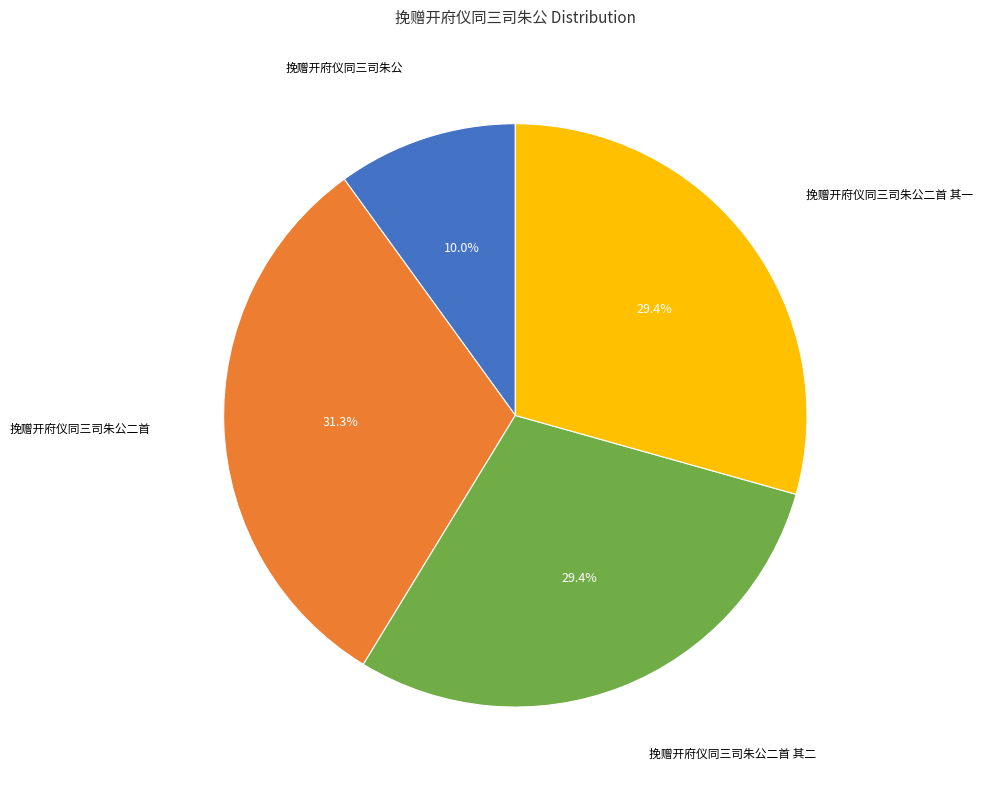

Is there any slice that represents more than half of the pie?

No